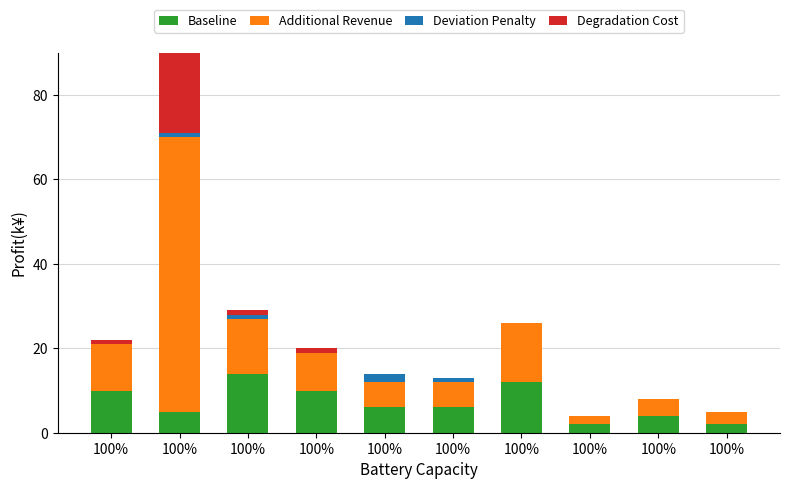

How many groups of bars are there?

10